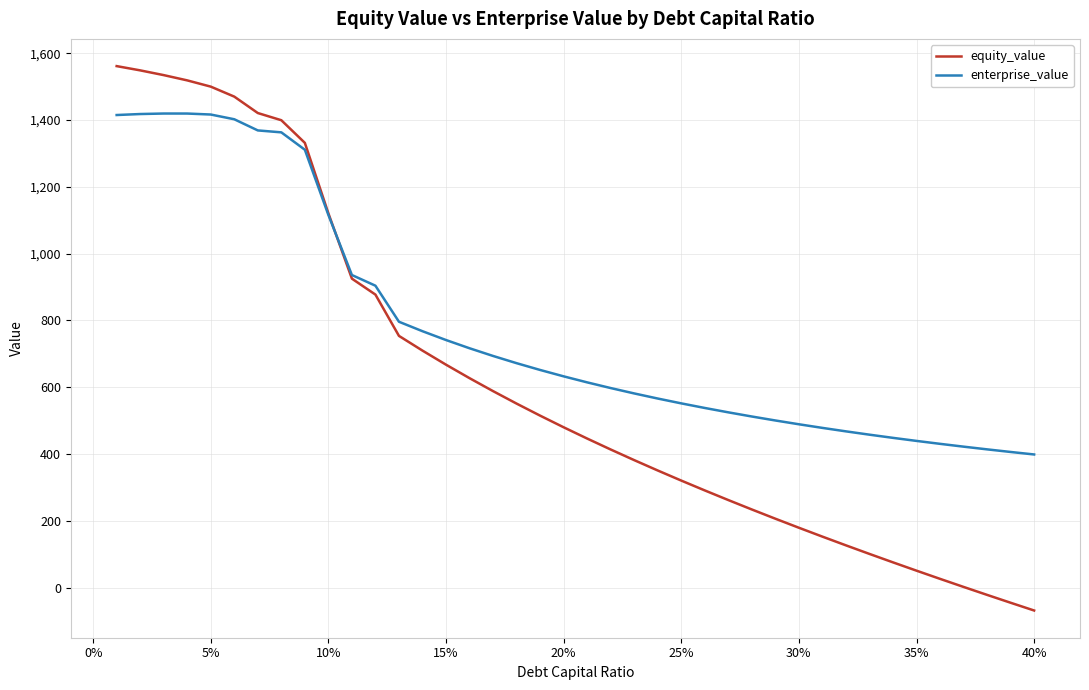

What is the lowest value of the enterprise_value series?

398.7